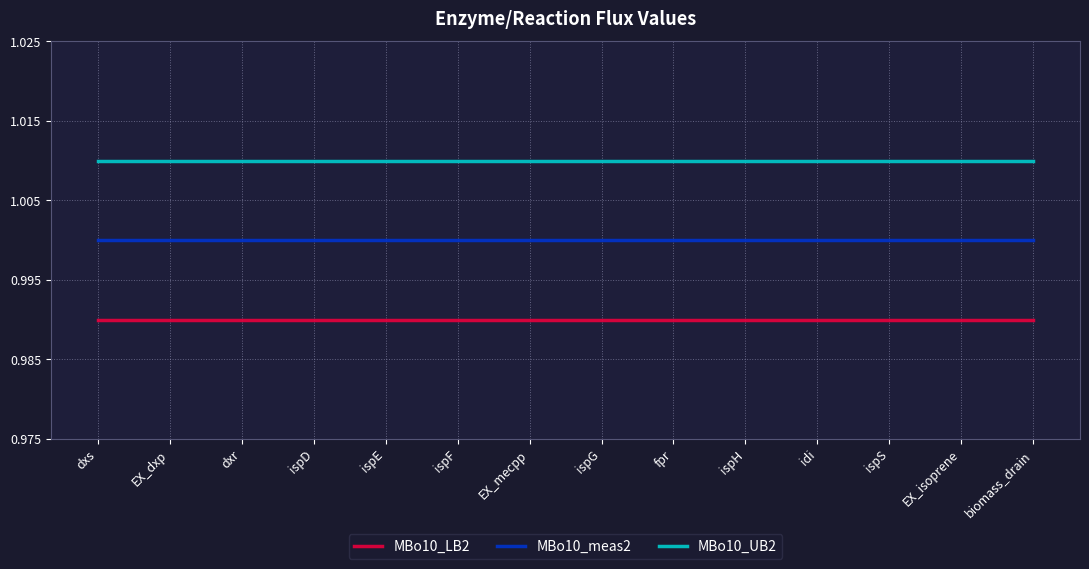

What position from the right is ispD?

11